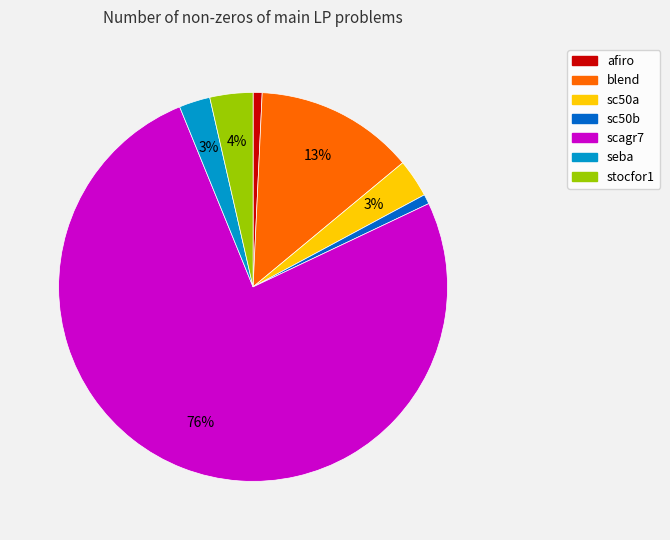

How many slices are in this pie chart?

7